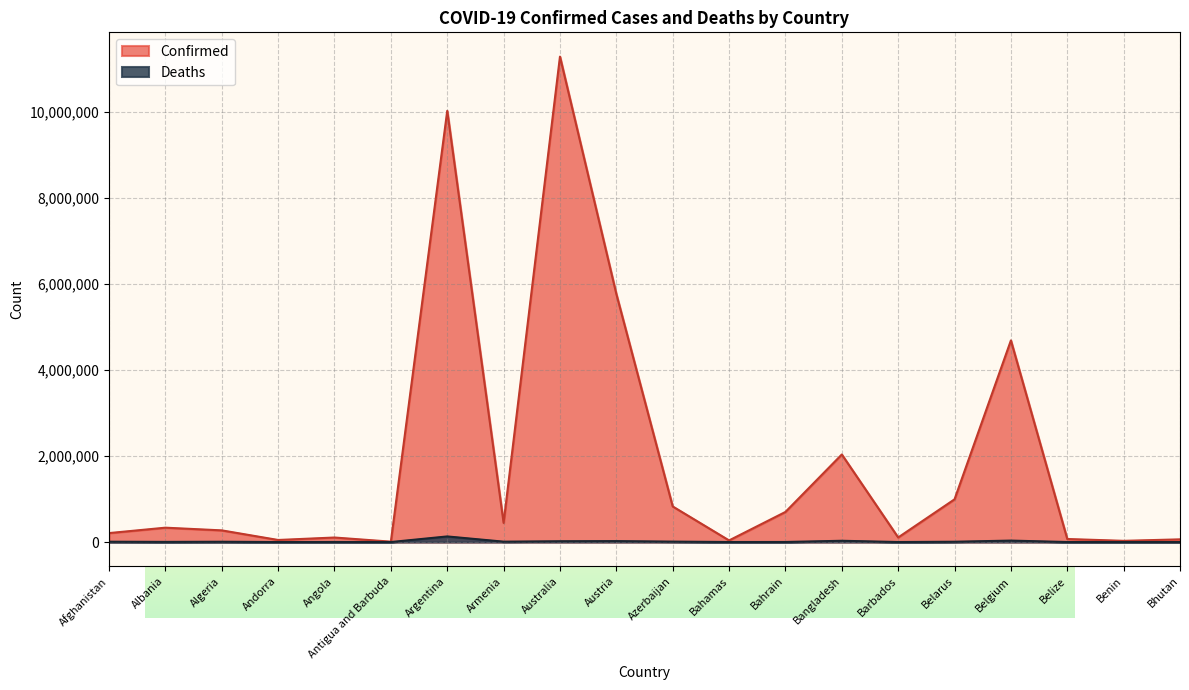

How many values in the Deaths series exceed 6881?

9